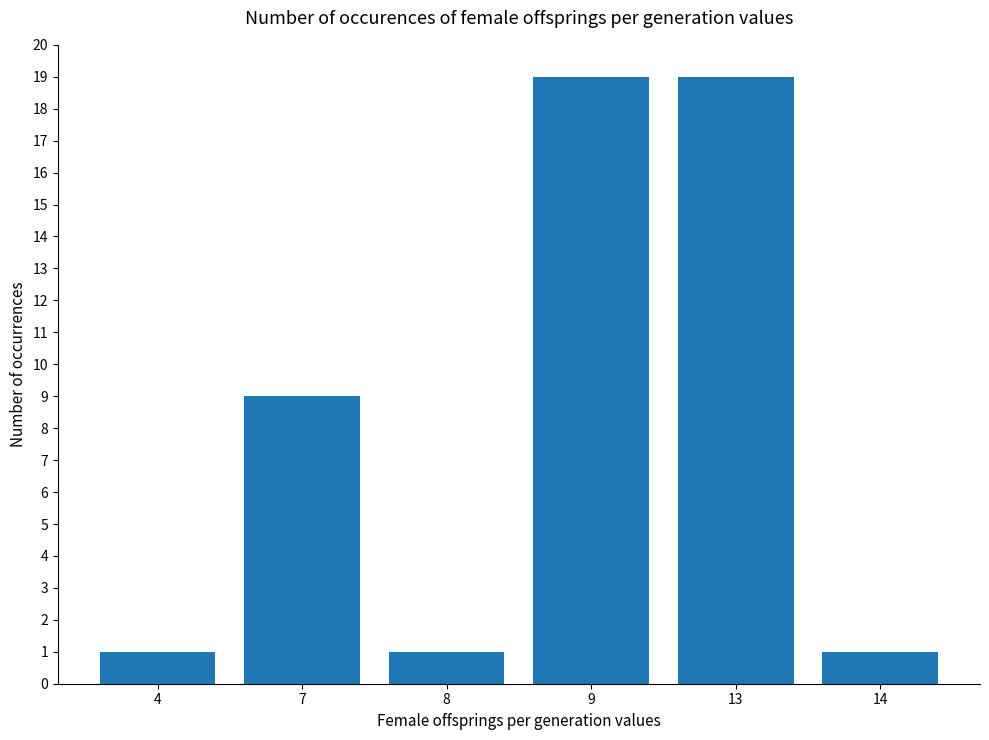

Reading left to right, list all the values displayed in this chart.

1	9	1	19	19	1